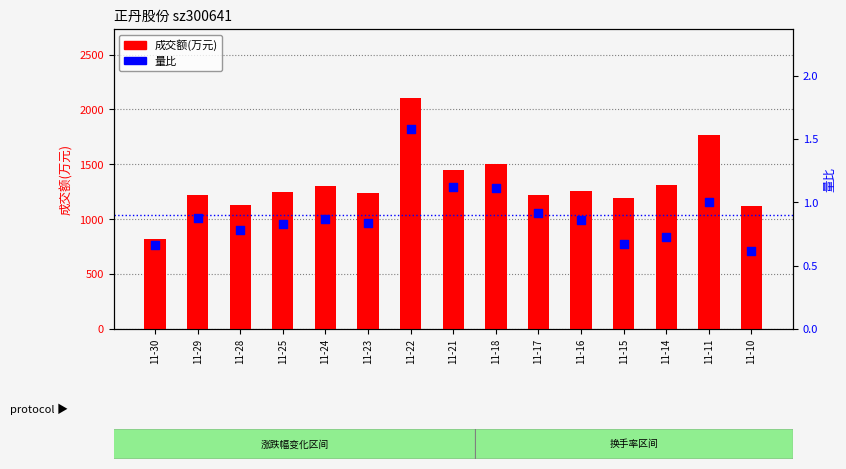

Which series contains the lowest Y value?

量比